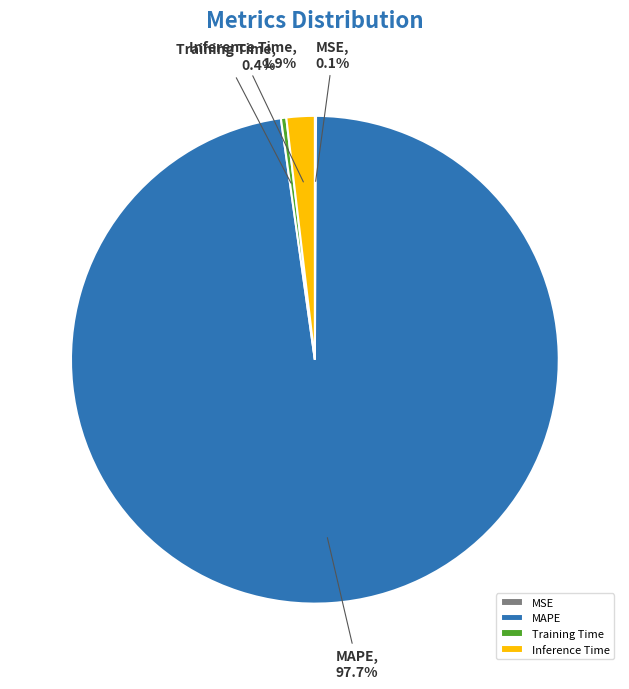

What percentage is NOT represented by Training Time?

99.6%